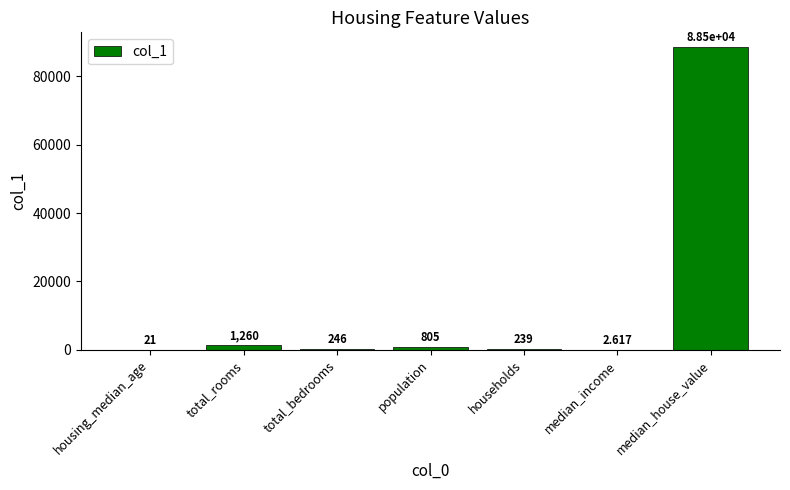

Where does the data first go above 246?

total_rooms